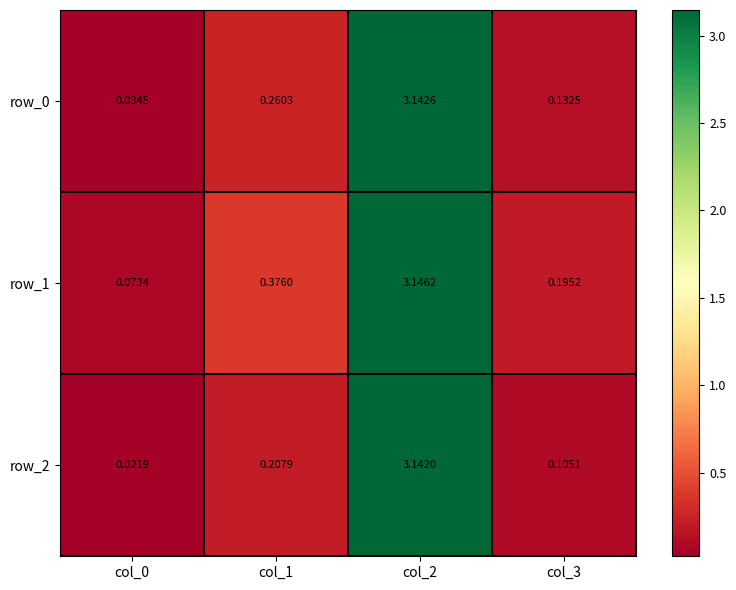

Is the value of row_2 at col_3 greater than the value of row_1 at col_1?

No